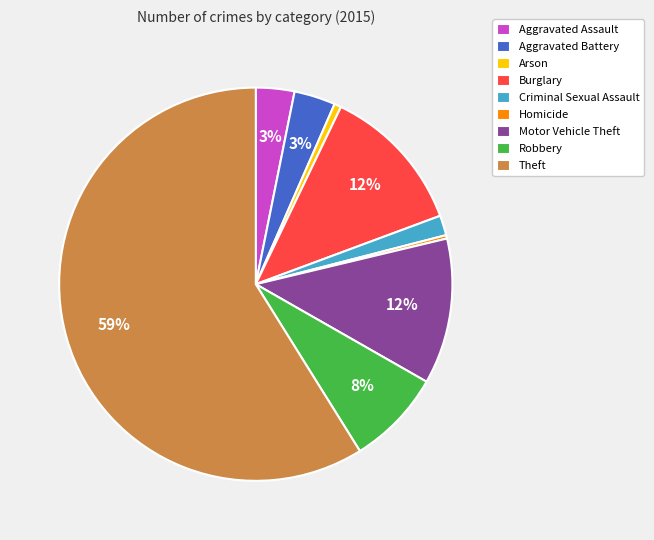

To the nearest percent, what is the difference between the Homicide and Motor Vehicle Theft slice percentages?

12%